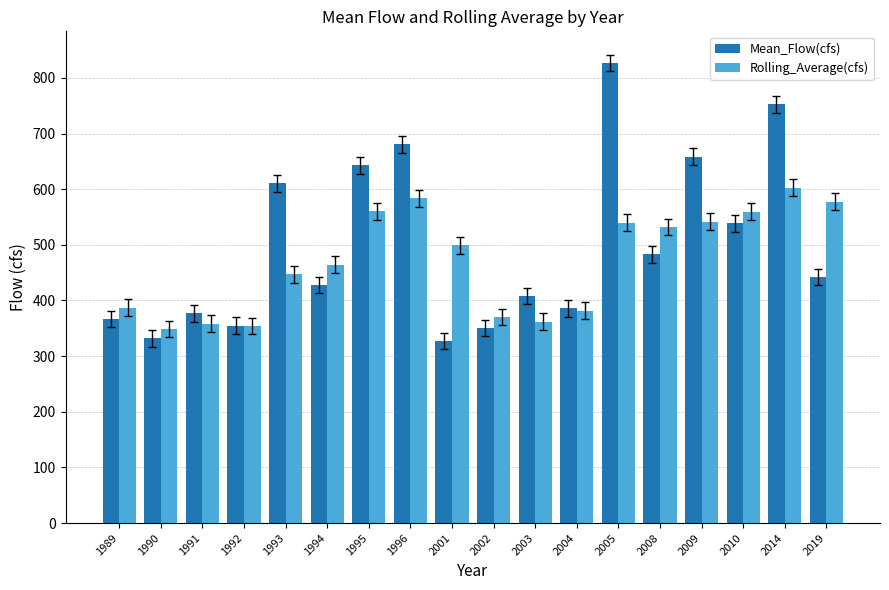

How many bars are there in total?

36